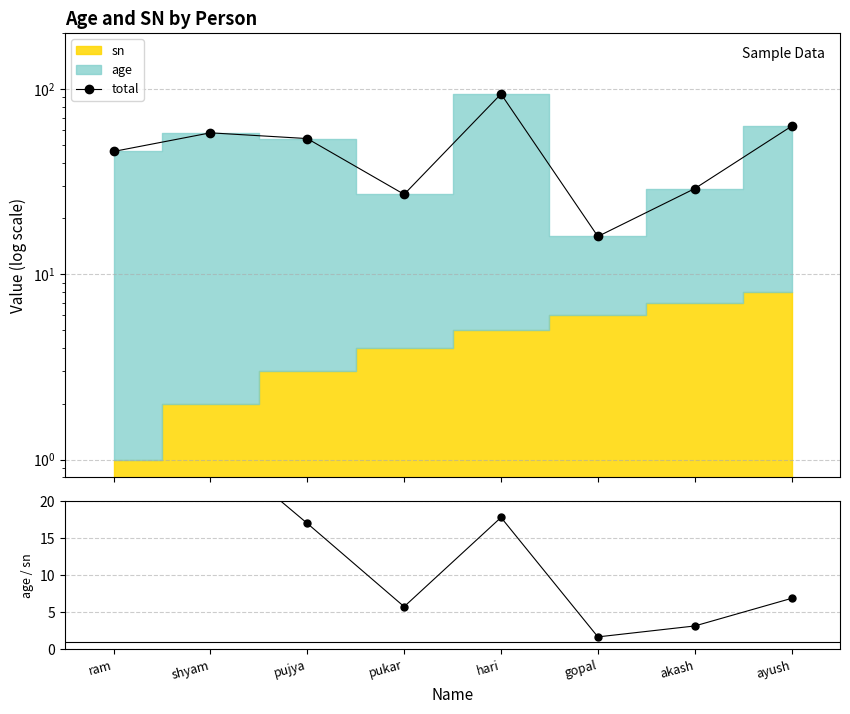

What is the minimum value shown in the chart?

1.7